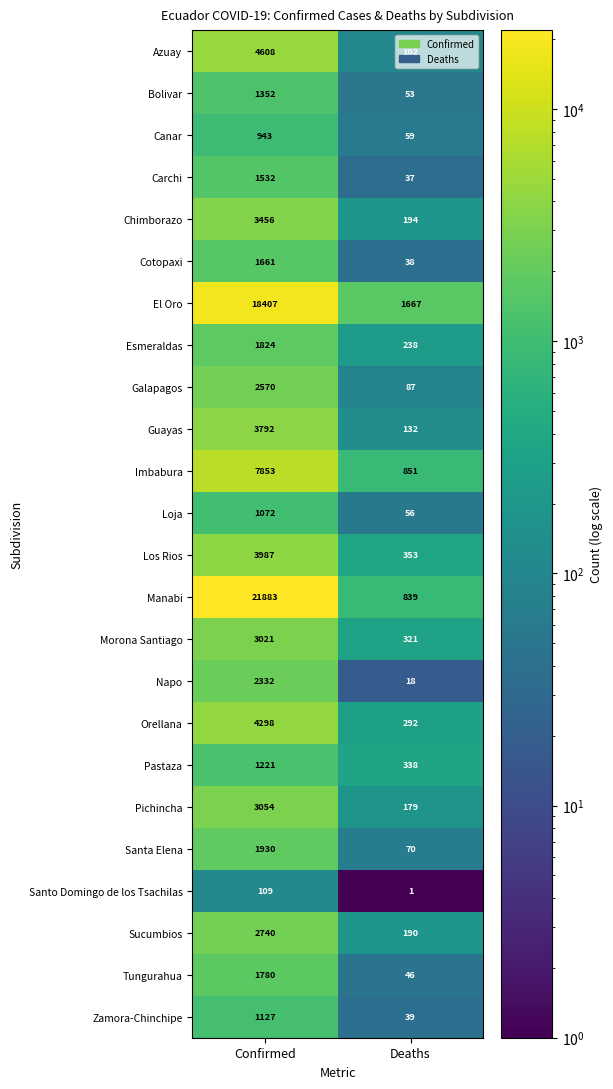

Which series has the widest spread of values?

Manabi